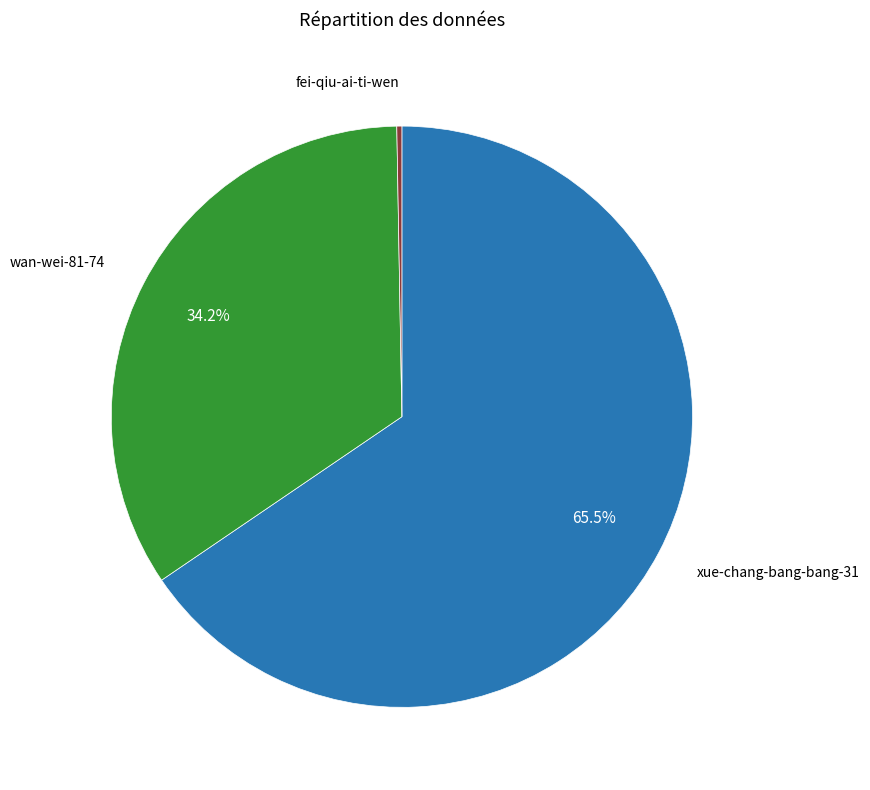

Is there any slice that represents more than half of the pie?

Yes